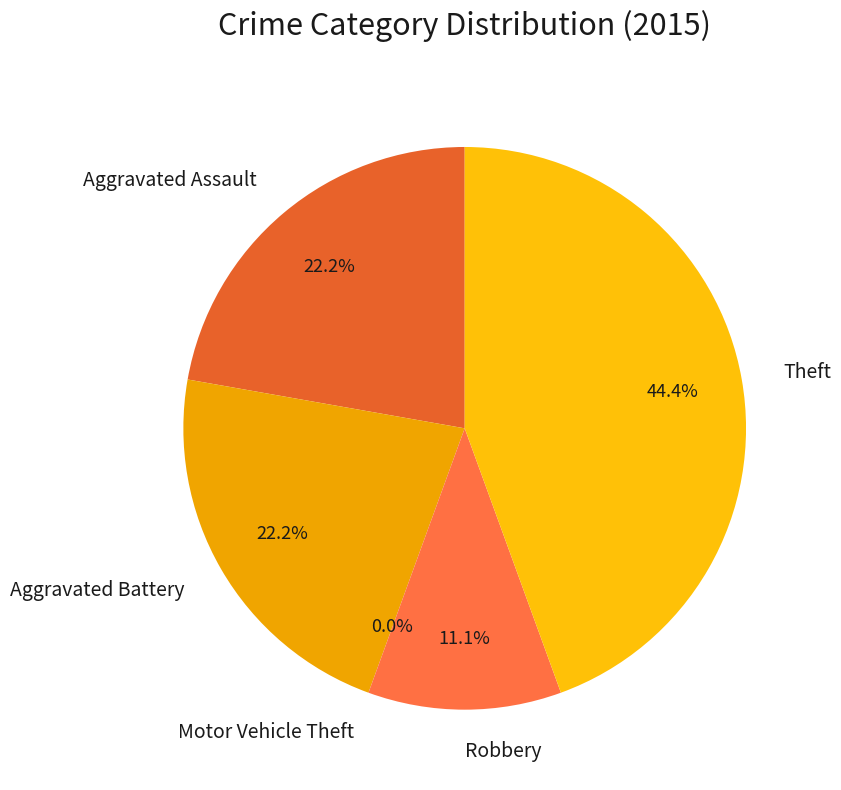

To the nearest percent, what is the combined percentage of Theft and Motor Vehicle Theft?

44%